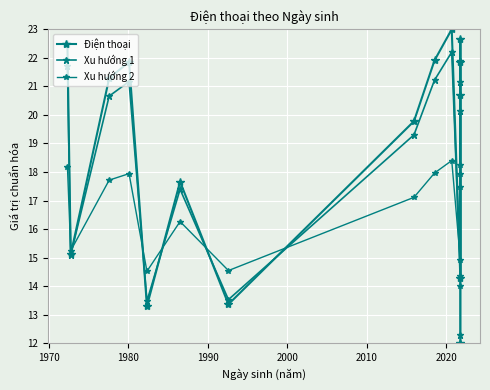

How many intersections are there between Điện thoại and Xu hướng 2?

9